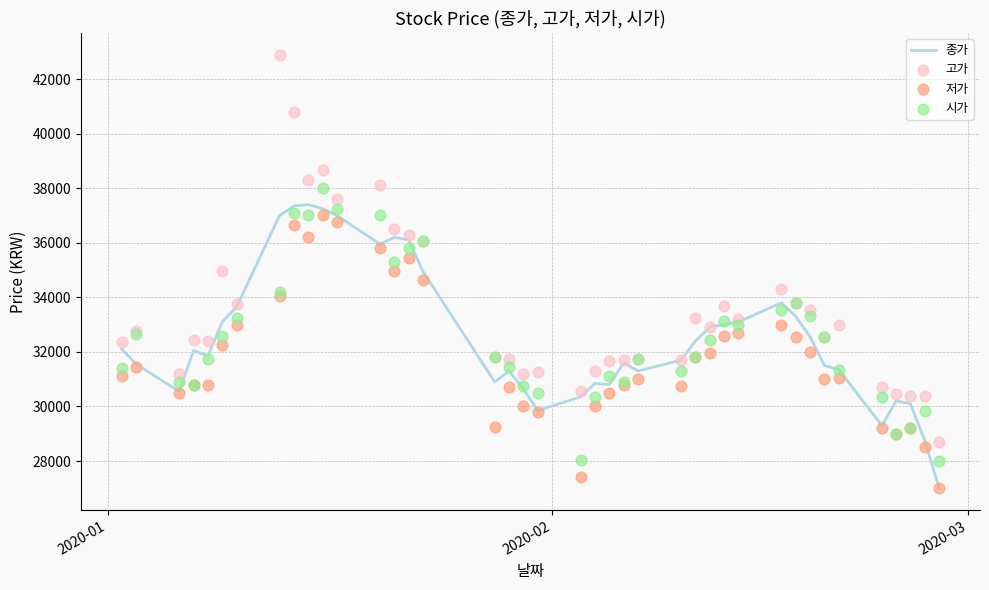

What is the maximum value for 종가?

37400